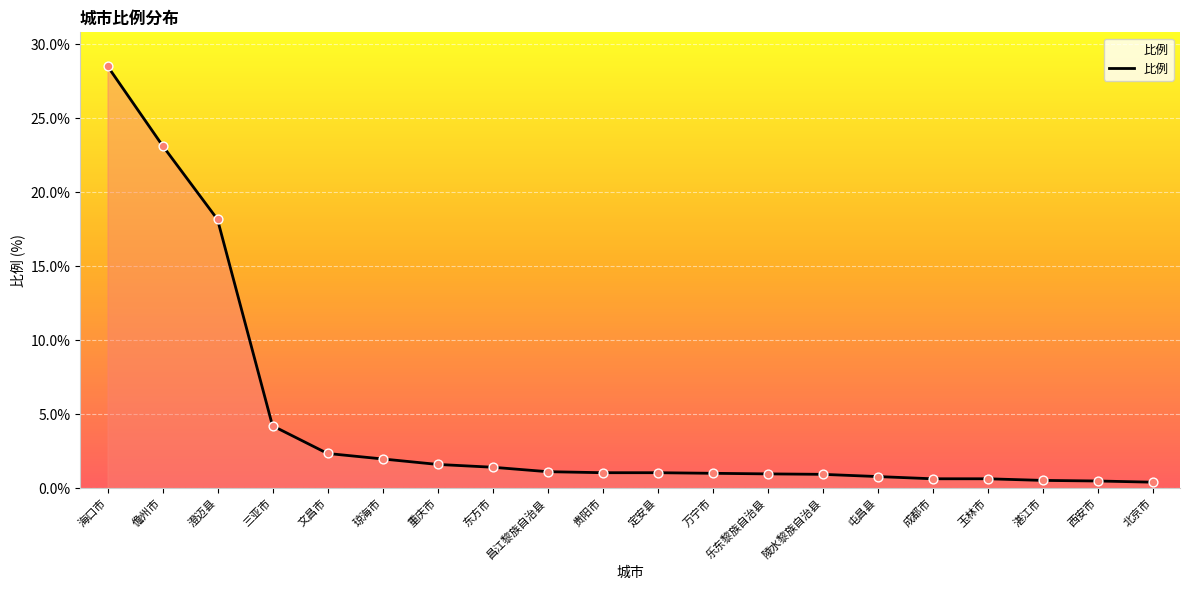

Between 北京市 and 琼海市, which is larger?

琼海市